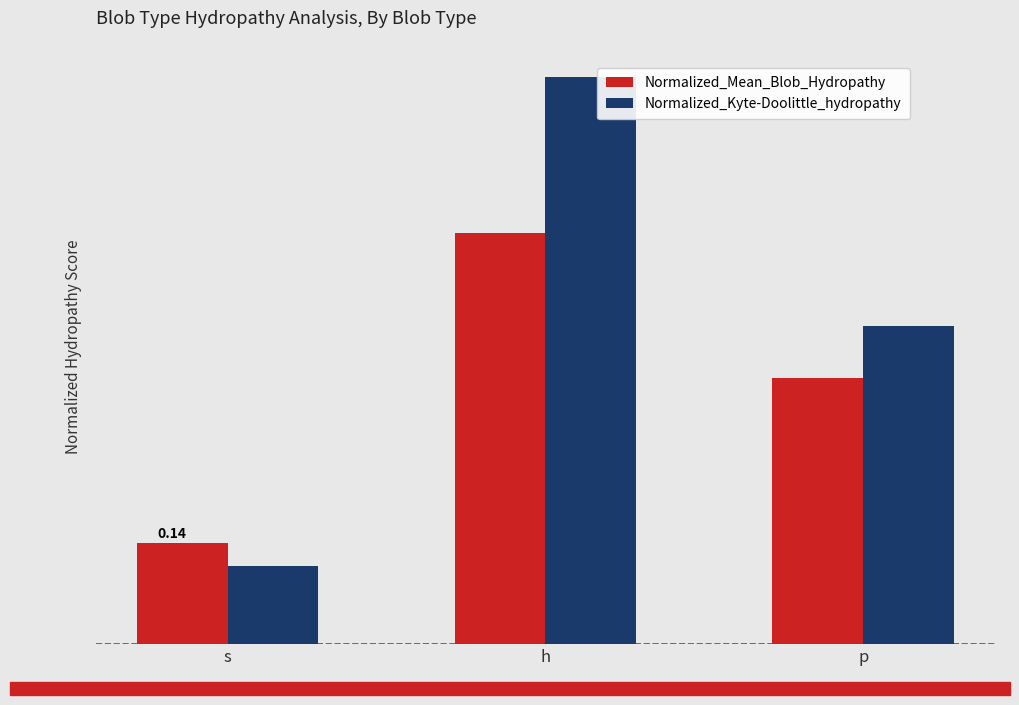

At which category is the sum across all series the highest?

h